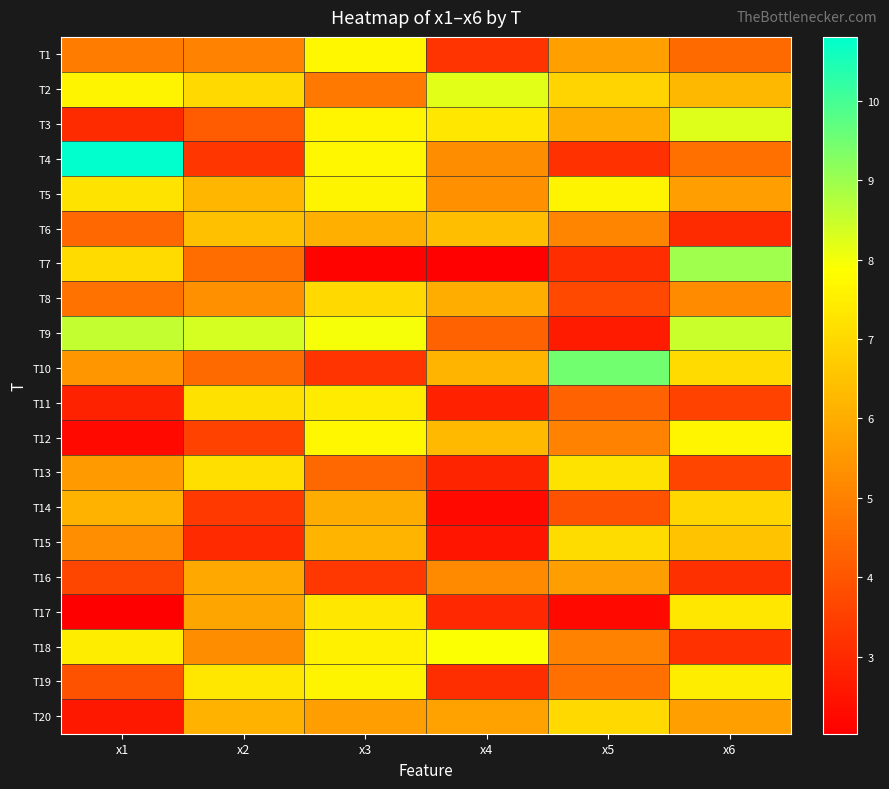

Which series has the largest range (max minus min)?

T4